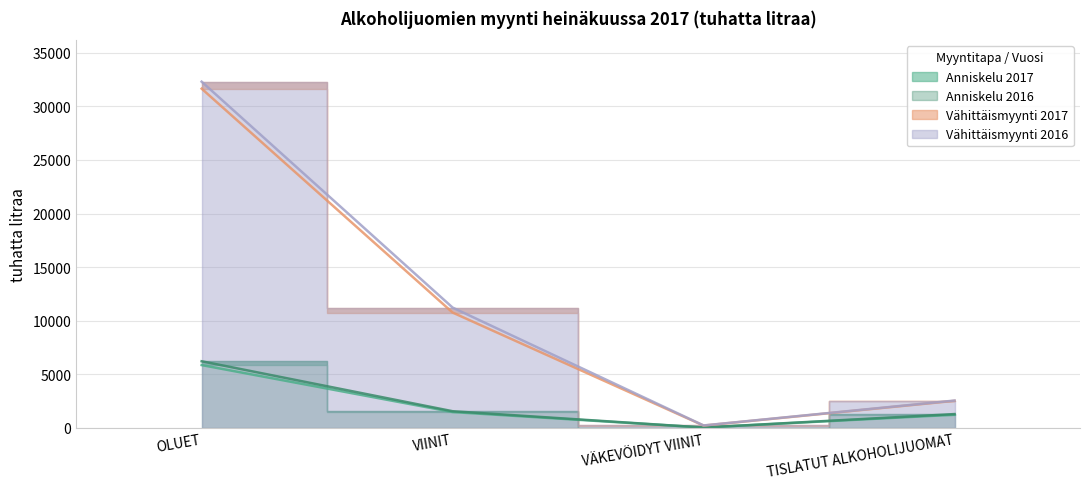

At how many categories does at least one series exceed 25032?

1